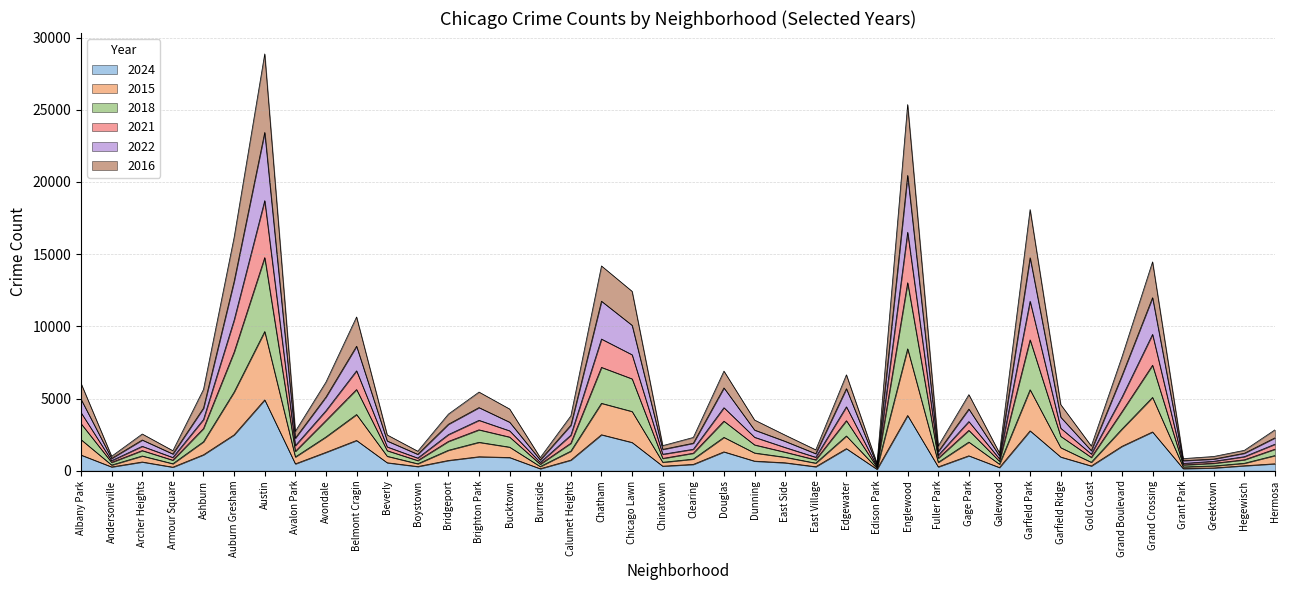

What is the maximum value shown in the chart?

28873